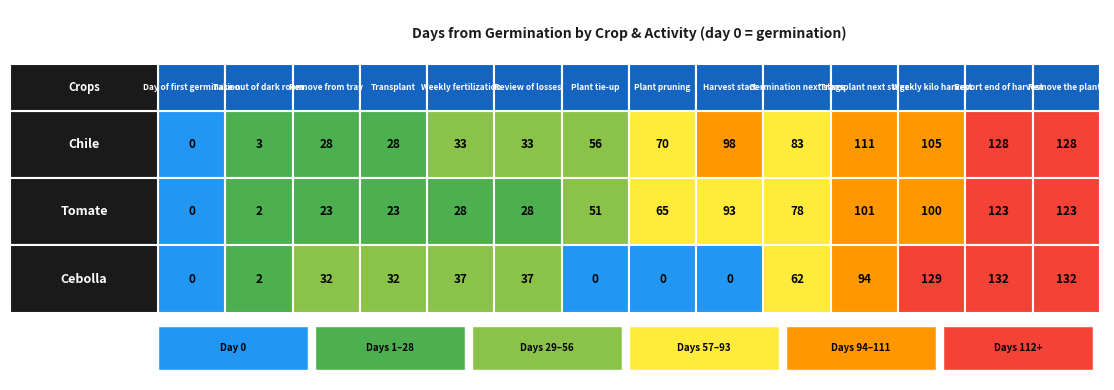

Rank the categories by Chile value from highest to lowest.

Report end of harvest, Remove the plants, Transplant next stage, Weekly kilo harvest, Harvest start, Germination next stage, Plant pruning, Plant tie-up, Weekly fertilization, Review of losses, Remove from tray, Transplant, Take out of dark room, Day of first germination